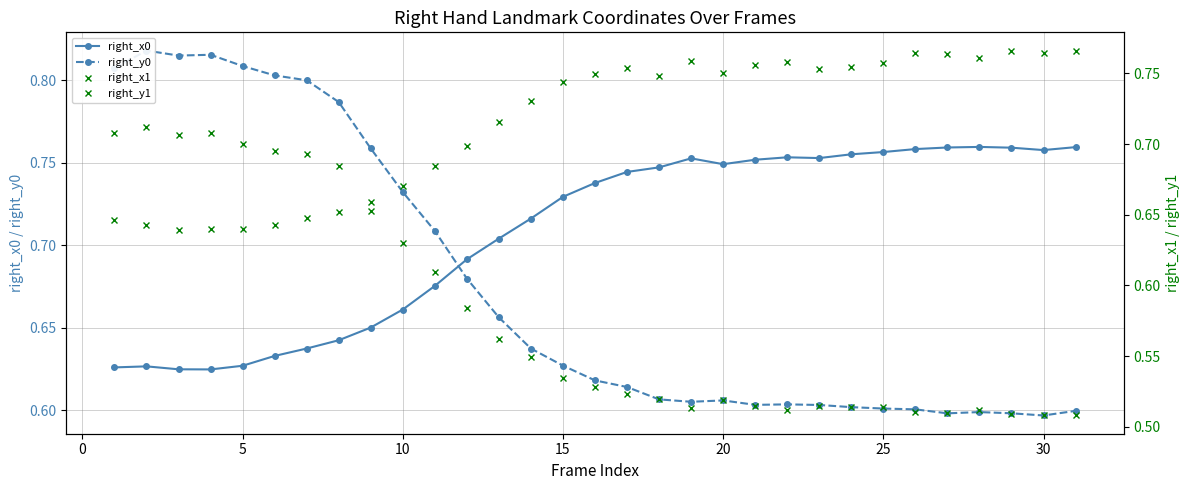

Reading left to right, list all the values displayed in this chart.

right_x0: 0.6	0.6	0.6	0.6	0.6	0.6	0.6	0.6	0.7	0.7	0.7	0.7	0.7	0.7	0.7	0.7	0.7	0.7	0.8	0.7	0.8	0.8	0.8	0.8	0.8	0.8	0.8	0.8	0.8	0.8	0.8
right_y0: 0.8	0.8	0.8	0.8	0.8	0.8	0.8	0.8	0.8	0.7	0.7	0.7	0.7	0.6	0.6	0.6	0.6	0.6	0.6	0.6	0.6	0.6	0.6	0.6	0.6	0.6	0.6	0.6	0.6	0.6	0.6
right_x1: 0.6	0.6	0.6	0.6	0.6	0.6	0.6	0.7	0.7	0.7	0.7	0.7	0.7	0.7	0.7	0.7	0.8	0.7	0.8	0.8	0.8	0.8	0.8	0.8	0.8	0.8	0.8	0.8	0.8	0.8	0.8
right_y1: 0.7	0.7	0.7	0.7	0.7	0.7	0.7	0.7	0.7	0.6	0.6	0.6	0.6	0.5	0.5	0.5	0.5	0.5	0.5	0.5	0.5	0.5	0.5	0.5	0.5	0.5	0.5	0.5	0.5	0.5	0.5